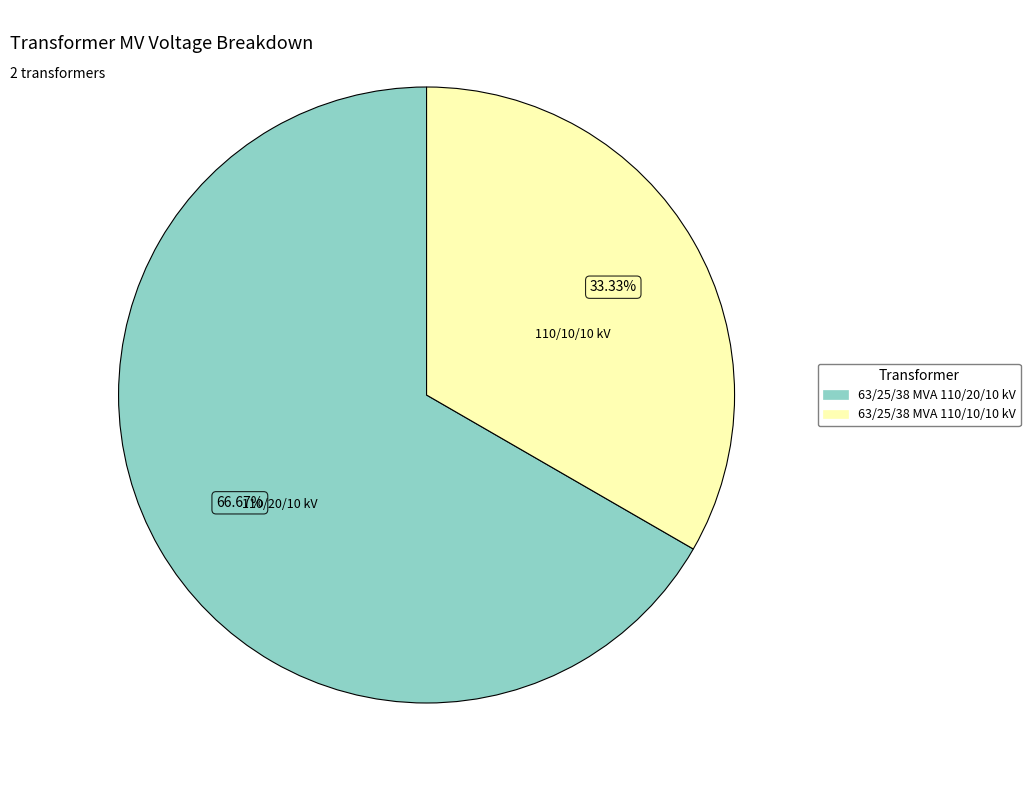

Approximately how many times larger is the value at 63/25/38 MVA 110/10/10 kV compared to 63/25/38 MVA 110/20/10 kV?

0.5